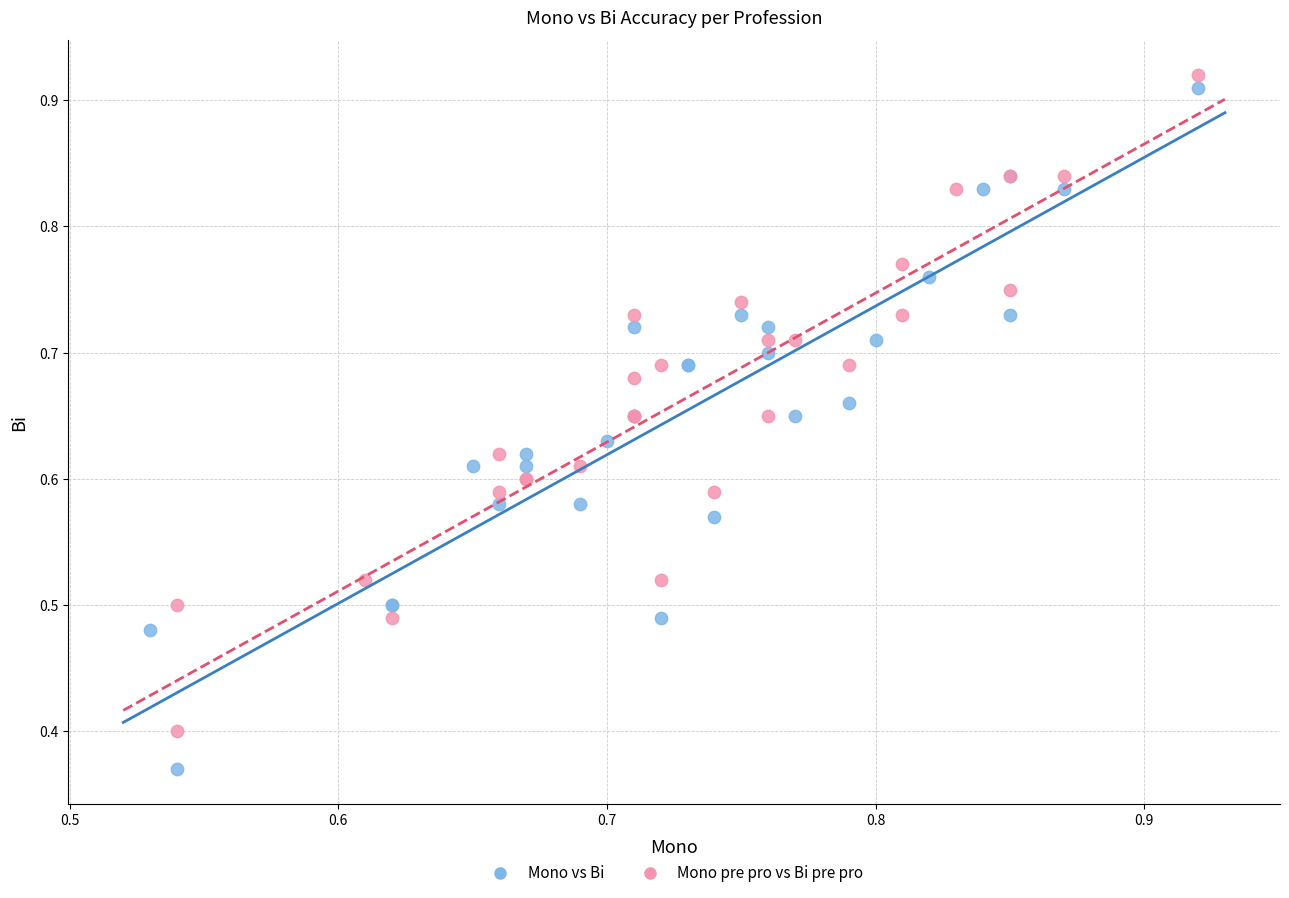

Which series reaches the minimum Y coordinate?

Mono vs Bi